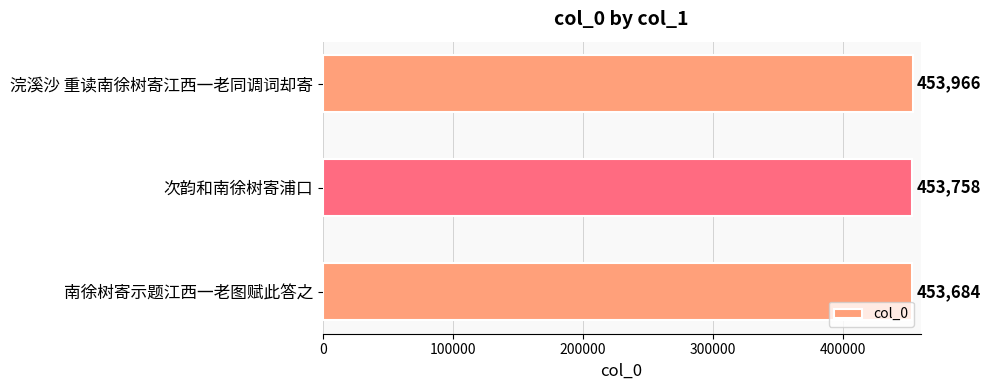

List the labels in order of value, smallest first.

南徐树寄示题江西一老图赋此答之, 次韵和南徐树寄浦口, 浣溪沙 重读南徐树寄江西一老同调词却寄